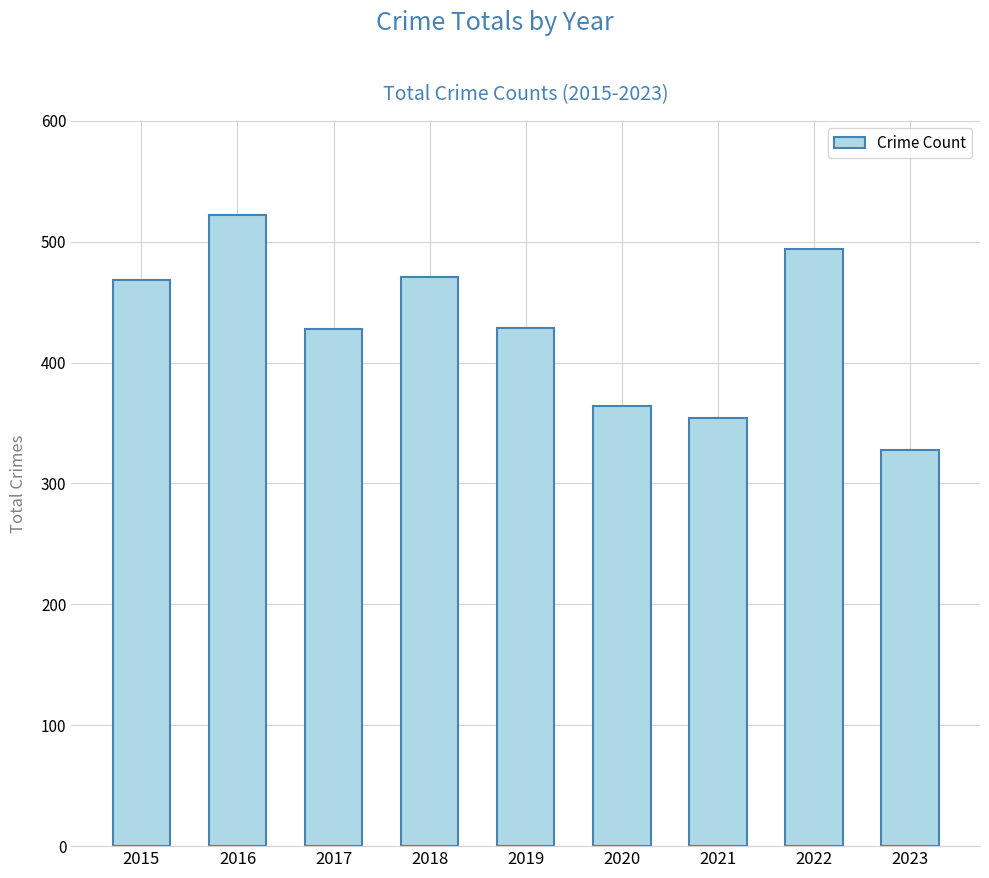

Where is the data nearest to the value 425?

2017